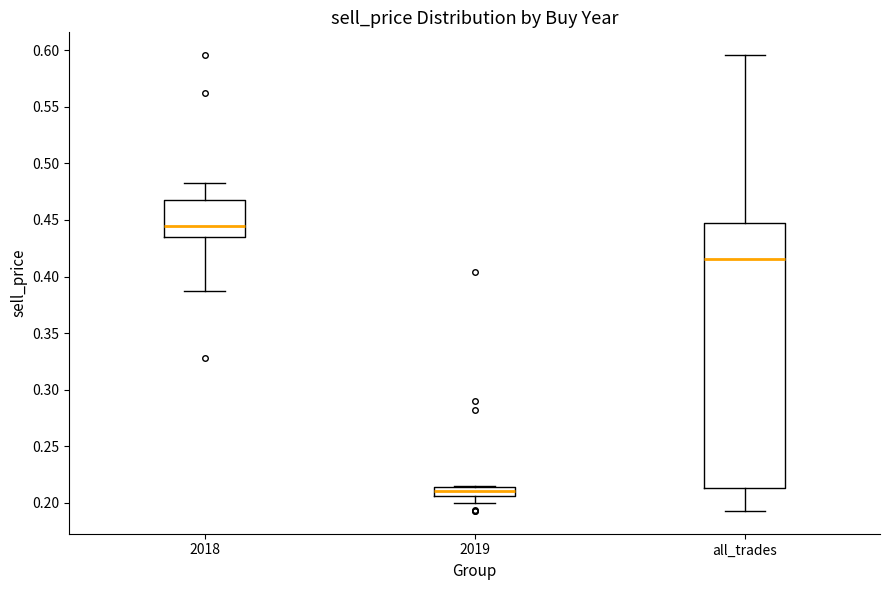

Reading left to right, read every box against the y-axis: the position of its median line, the range the box covers, and the ends of its whiskers. The values are not printed on the chart, so give them approximately, as read against the axis.

2018: median 0.445, box 0.435 to 0.470, whiskers 0.385 to 0.485
2019: median 0.210, box 0.205 to 0.215, whiskers 0.200 to 0.215
all_trades: median 0.415, box 0.215 to 0.445, whiskers 0.195 to 0.595